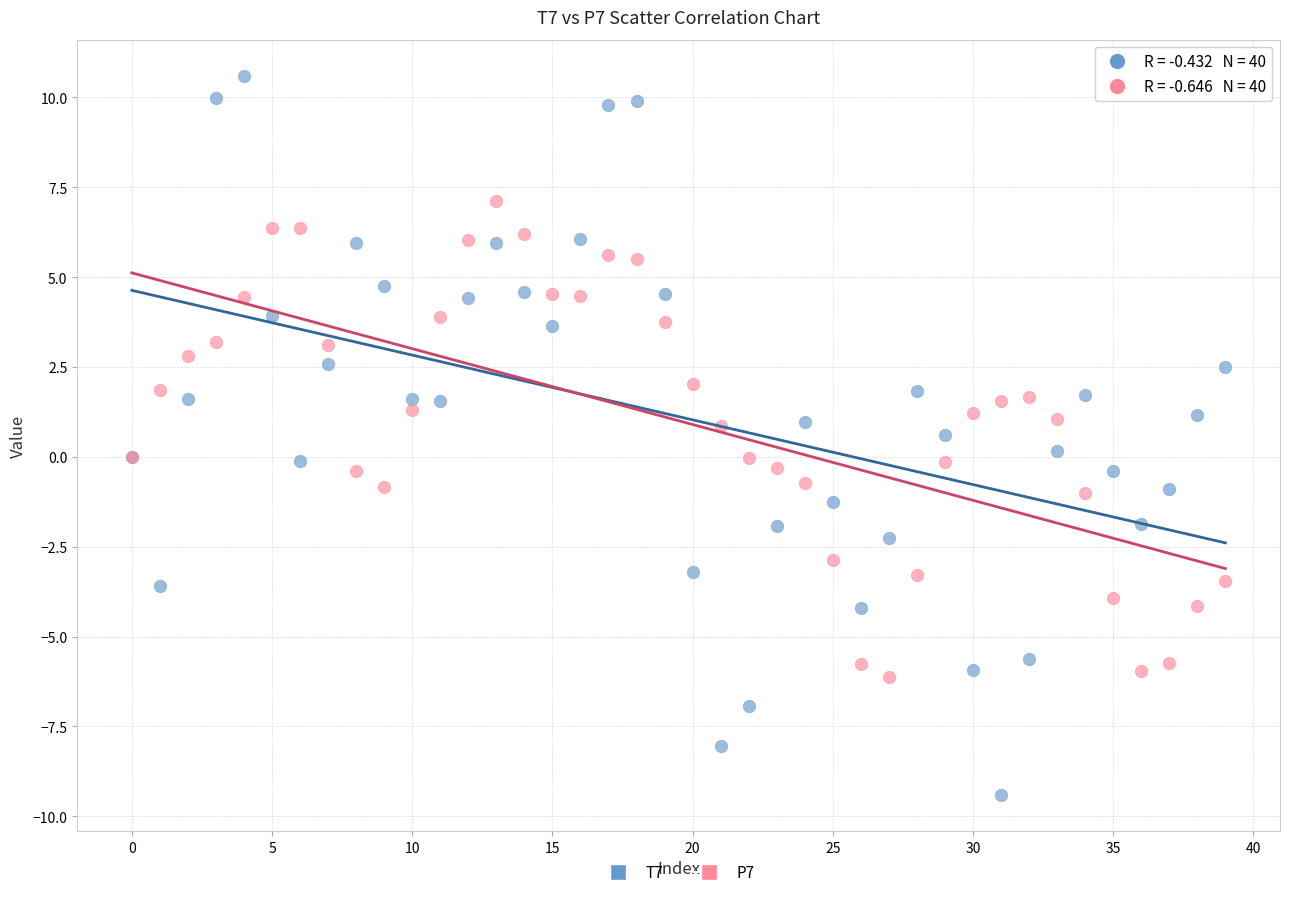

Which series reaches the maximum Y coordinate?

T7